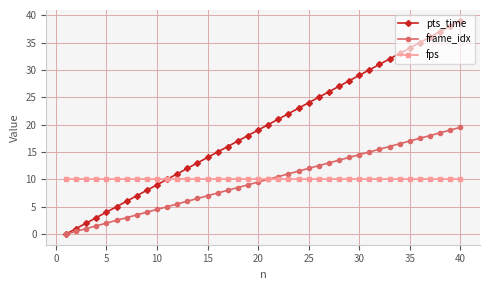

Which series has the largest total across all categories?

pts_time